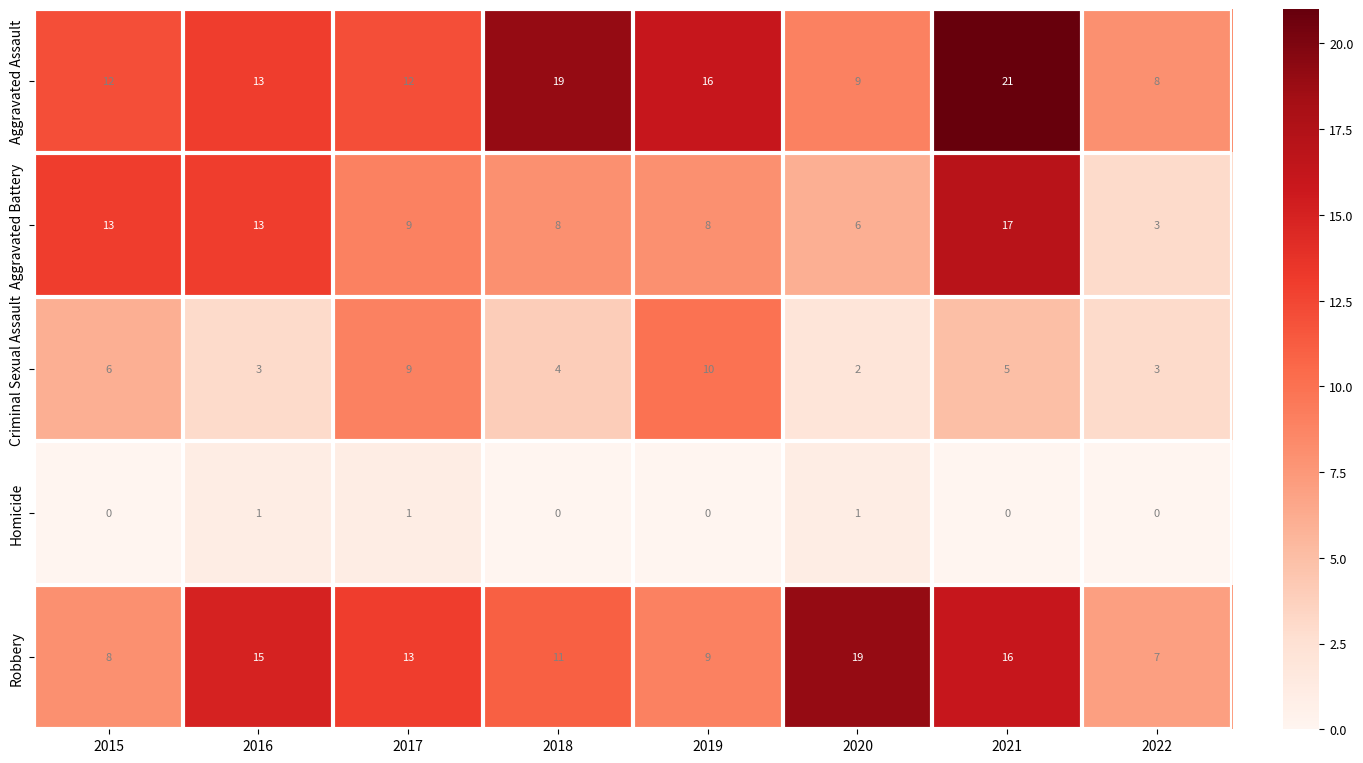

Count the number of categories in the chart.

8